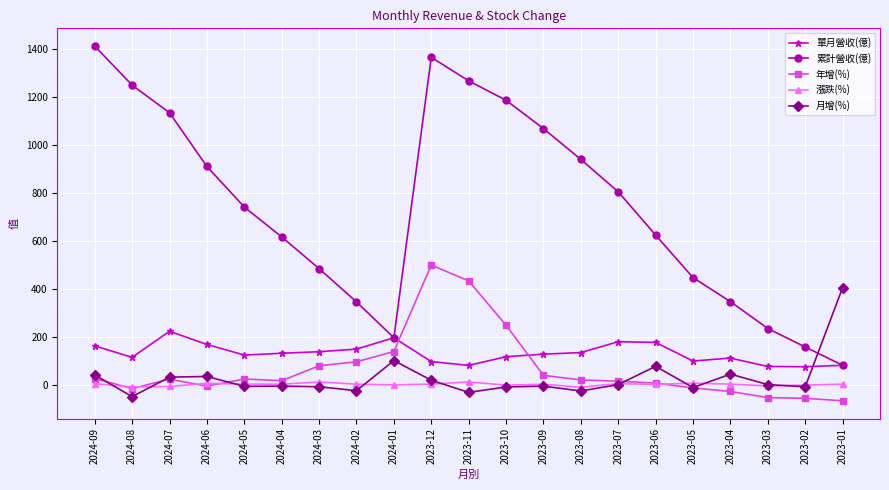

What is the difference between the maximum and second lowest values in the 累計營收(億) series?

1254.8